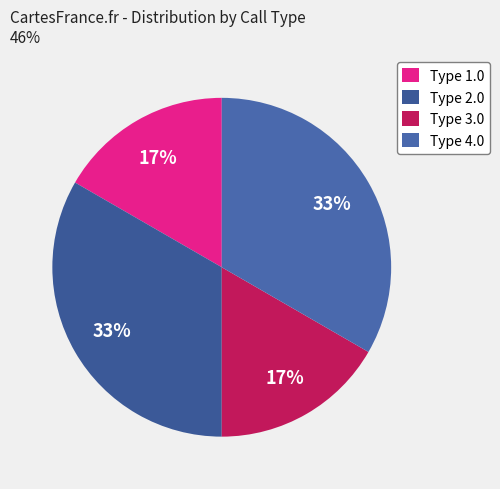

Is there a majority slice in this chart?

No